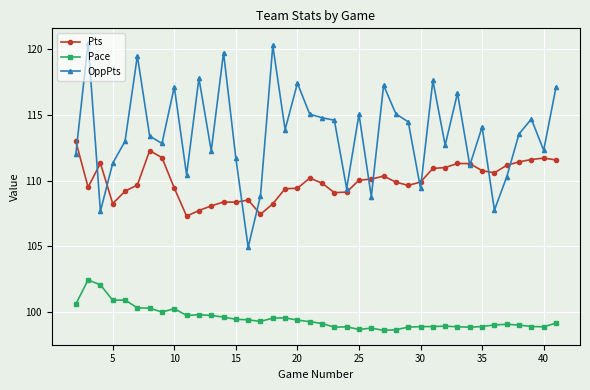

What is the value of the OppPts point at the 6th from the left?

119.5